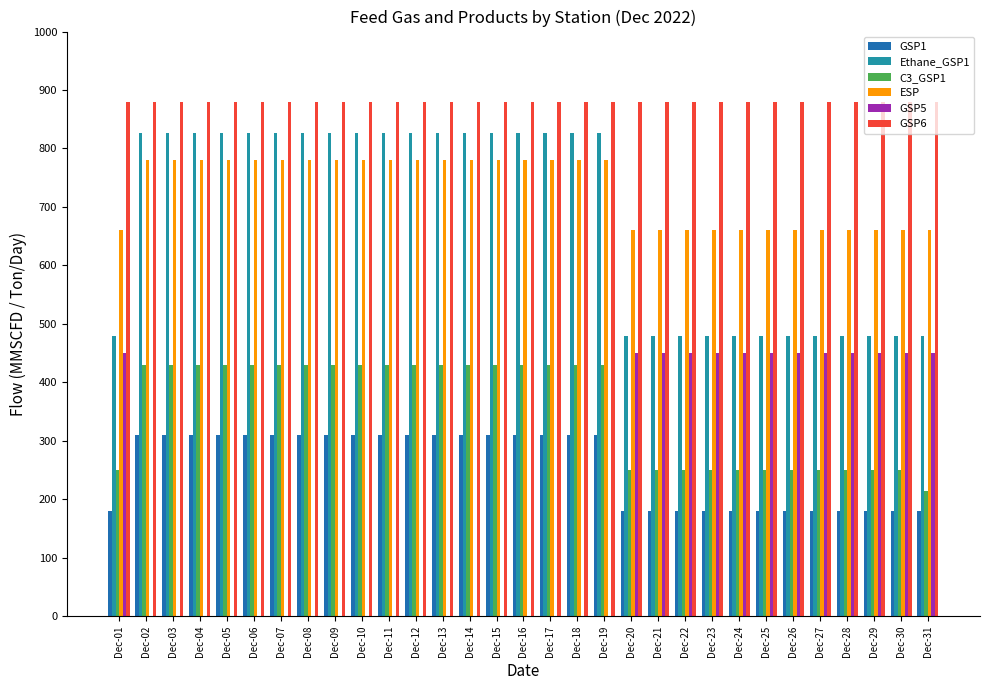

How many distinct data groups are displayed?

6